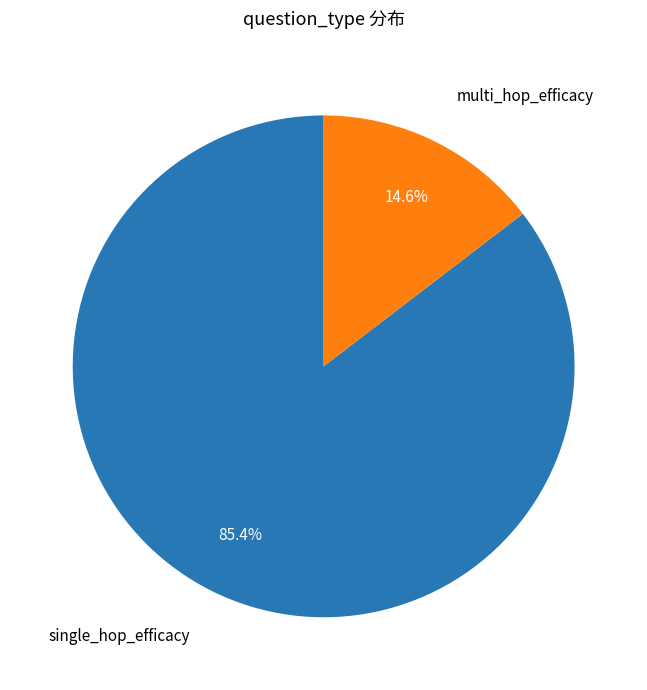

Is there any slice that represents more than half of the pie?

Yes